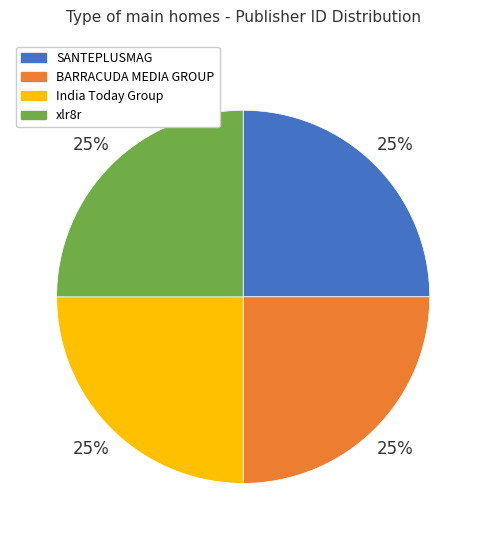

Approximately how many times larger is the value at SANTEPLUSMAG compared to India Today Group?

1.0